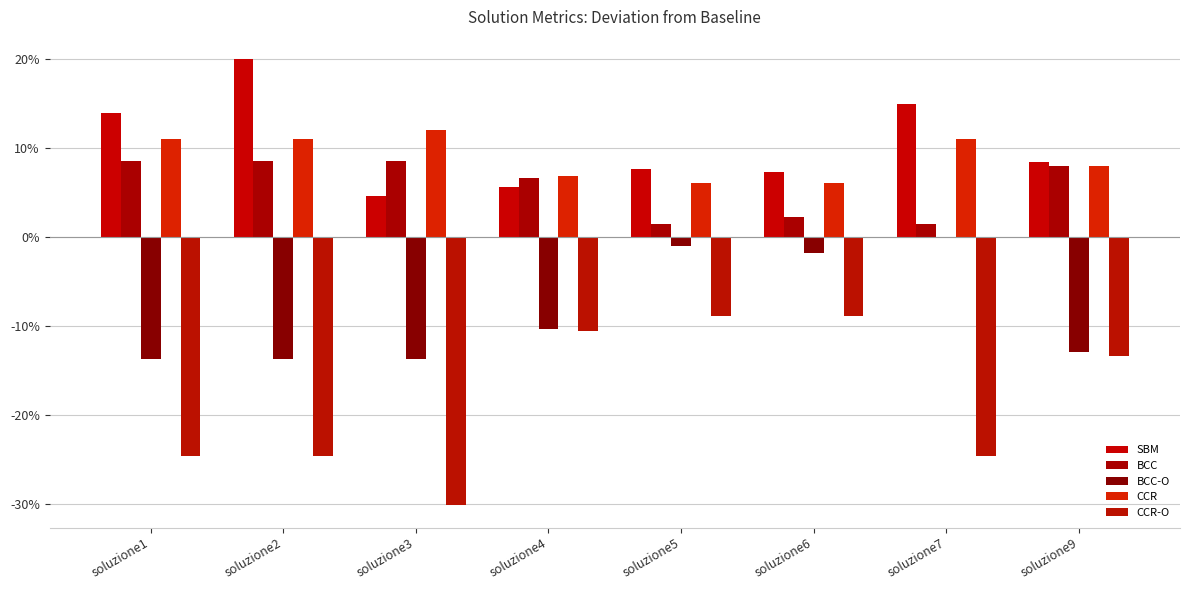

List the series in order of their peak value, lowest first.

CCR-O, BCC-O, BCC, CCR, SBM